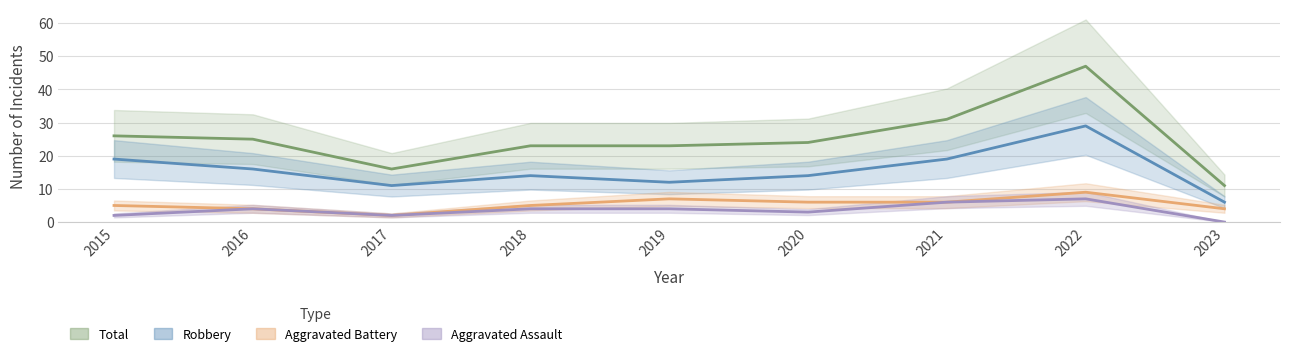

The value of Total at 2019 is 14. True or false?

False